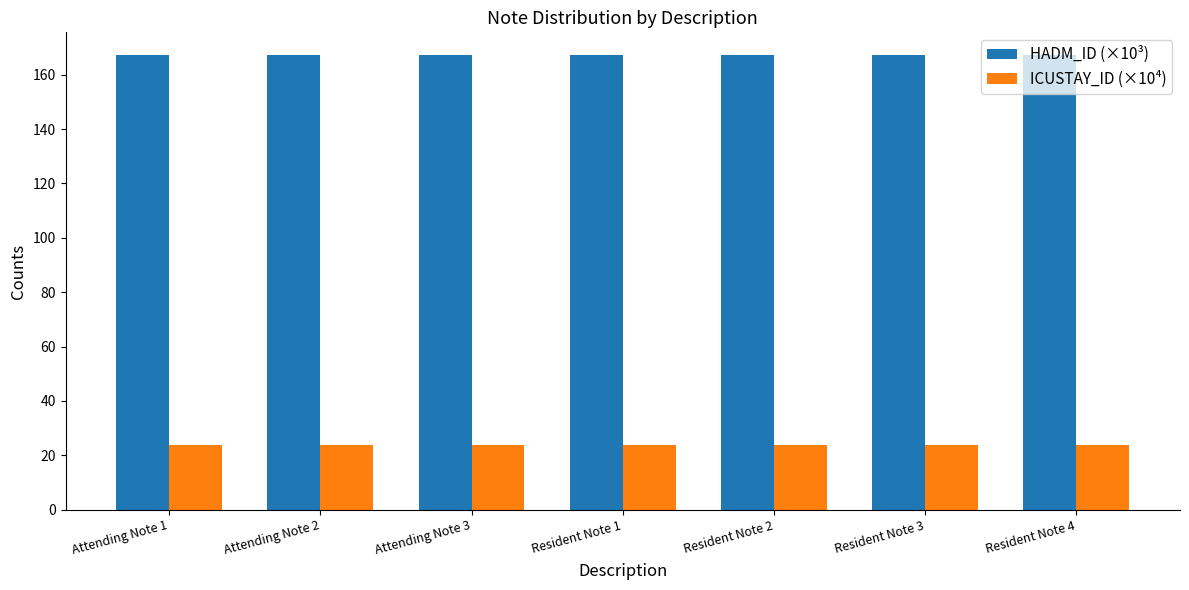

Reading right to left, what are all the values shown in this chart?

HADM_ID (×10³): Resident Note 4=167.2	Resident Note 3=167.2	Resident Note 2=167.2	Resident Note 1=167.2	Attending Note 3=167.2	Attending Note 2=167.2	Attending Note 1=167.2
ICUSTAY_ID (×10⁴): Resident Note 4=23.6	Resident Note 3=23.6	Resident Note 2=23.6	Resident Note 1=23.6	Attending Note 3=23.6	Attending Note 2=23.6	Attending Note 1=23.6